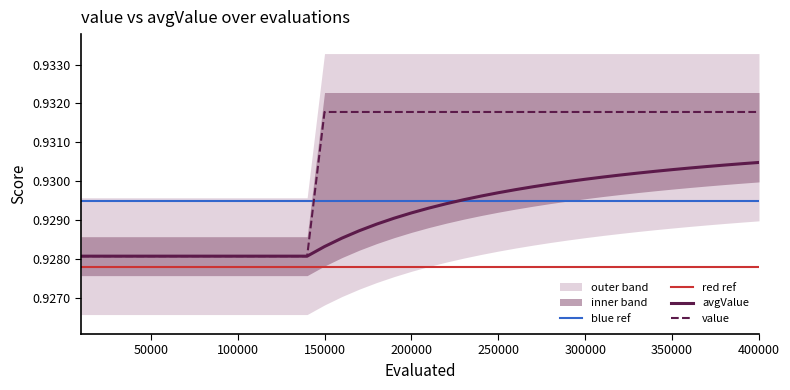

How many data points does each series have?

40